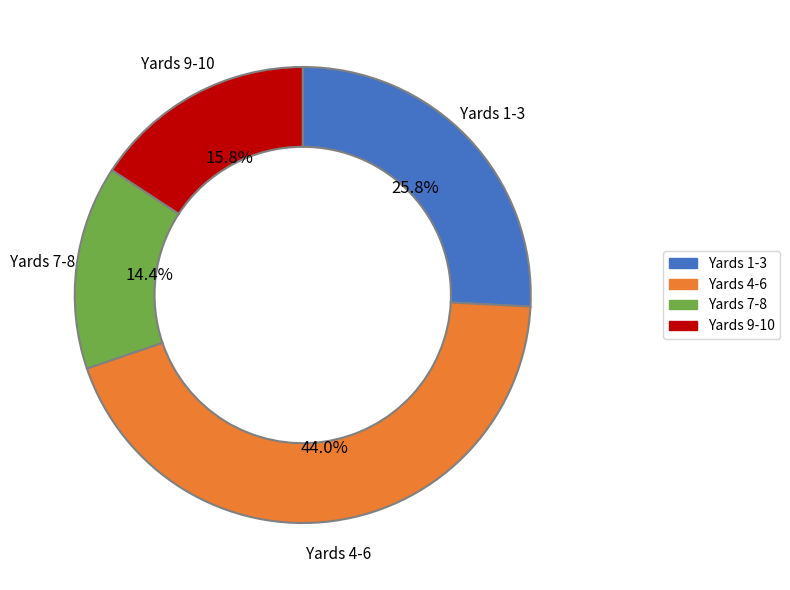

Is there a majority slice in this chart?

No